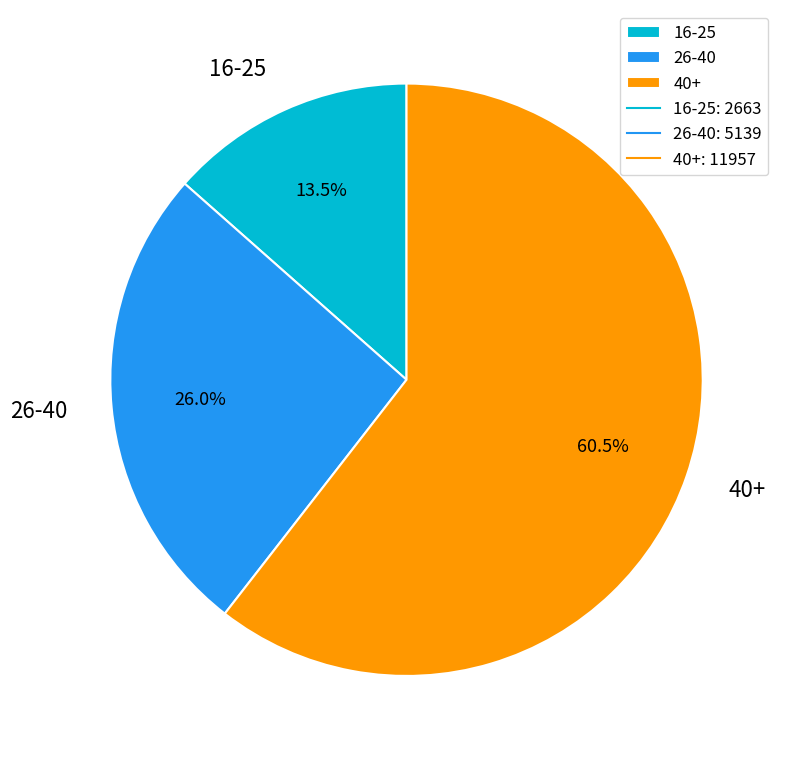

Which slice represents more than half of the pie?

40+